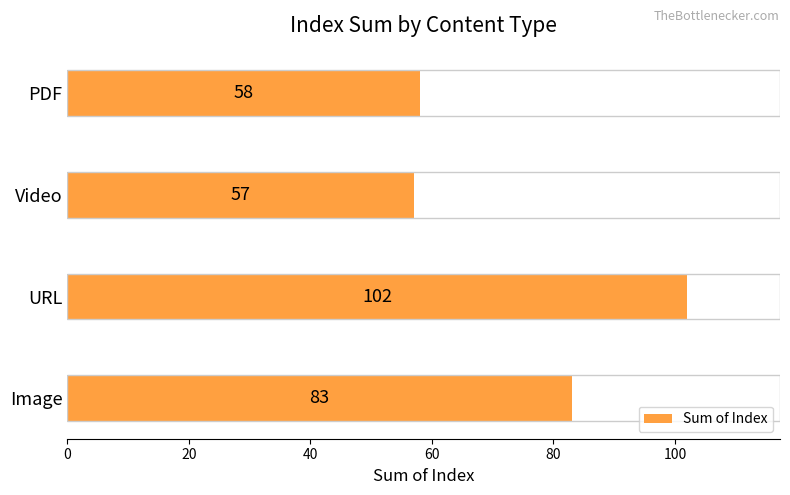

What is the difference between the values at PDF and URL?

44